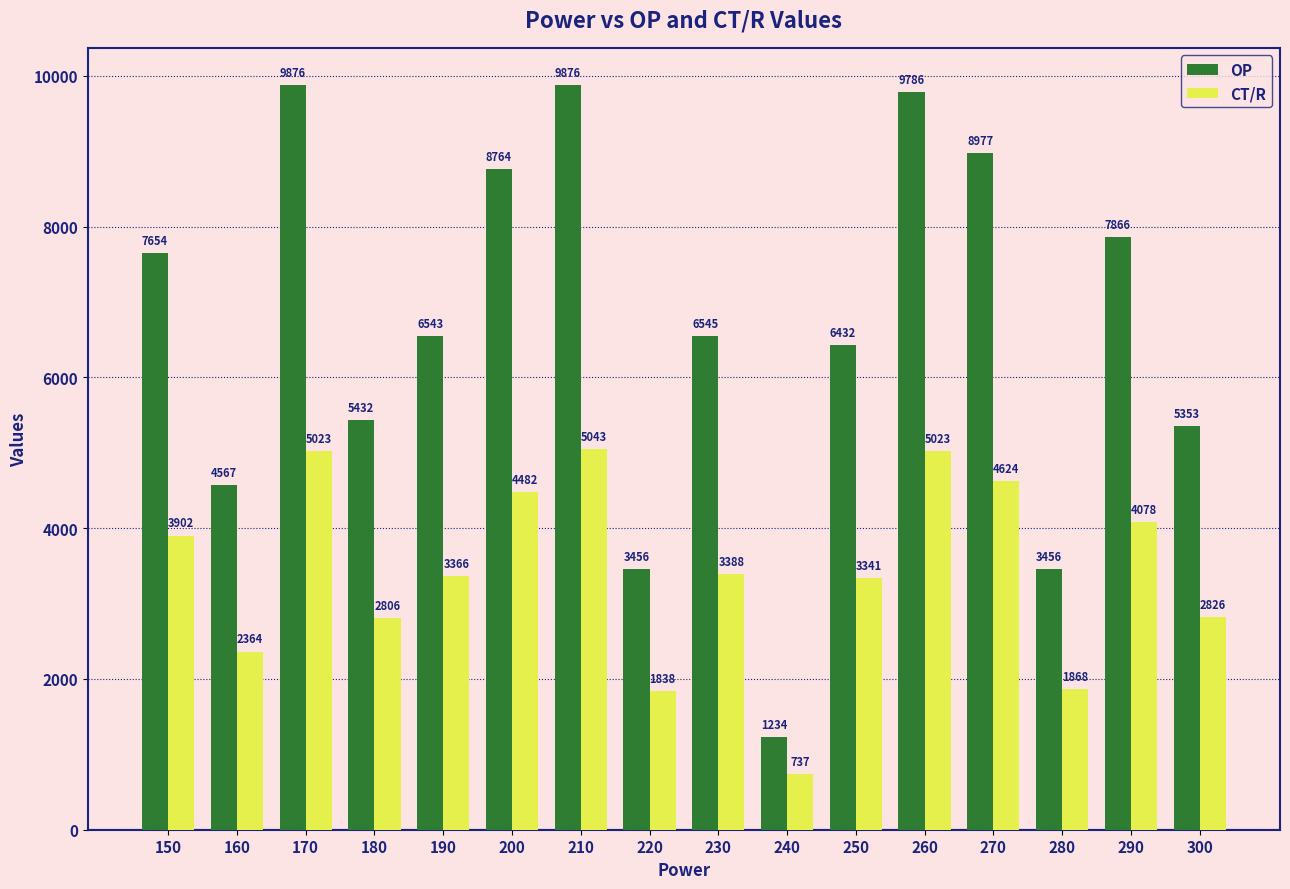

Is it true that CT/R equals 3366.5 at 190?

True